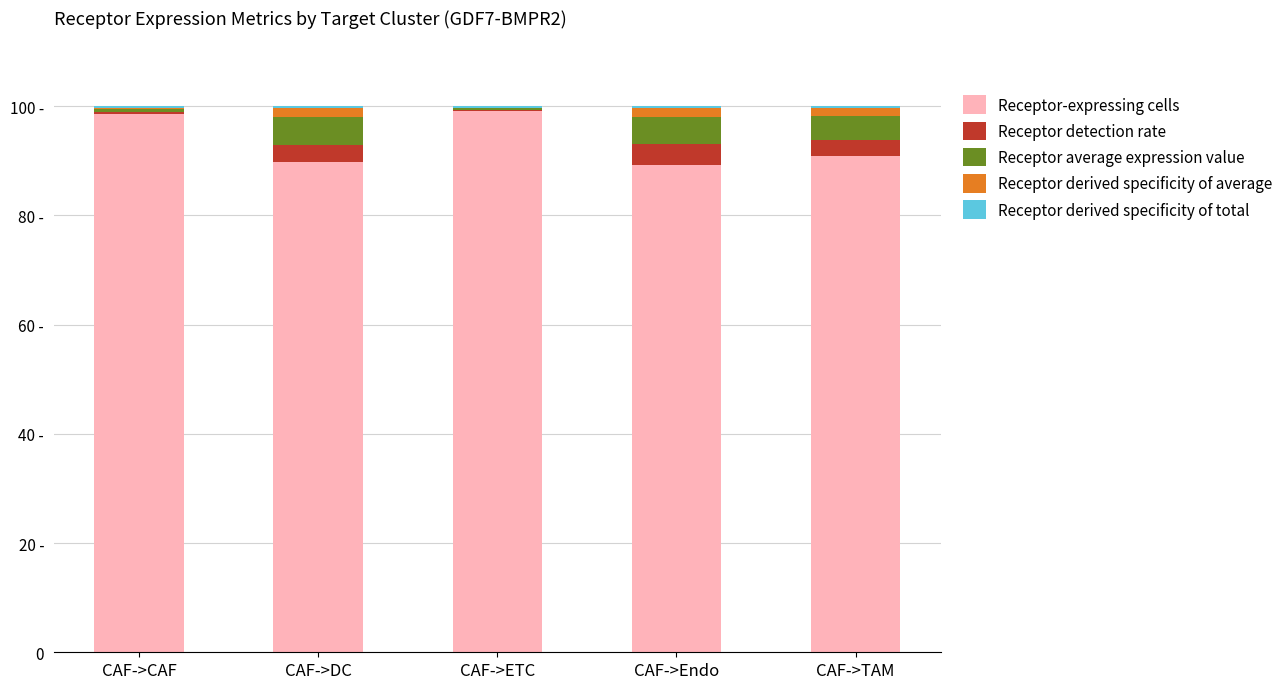

What is the label of the 1st bar from the left?

CAF->CAF